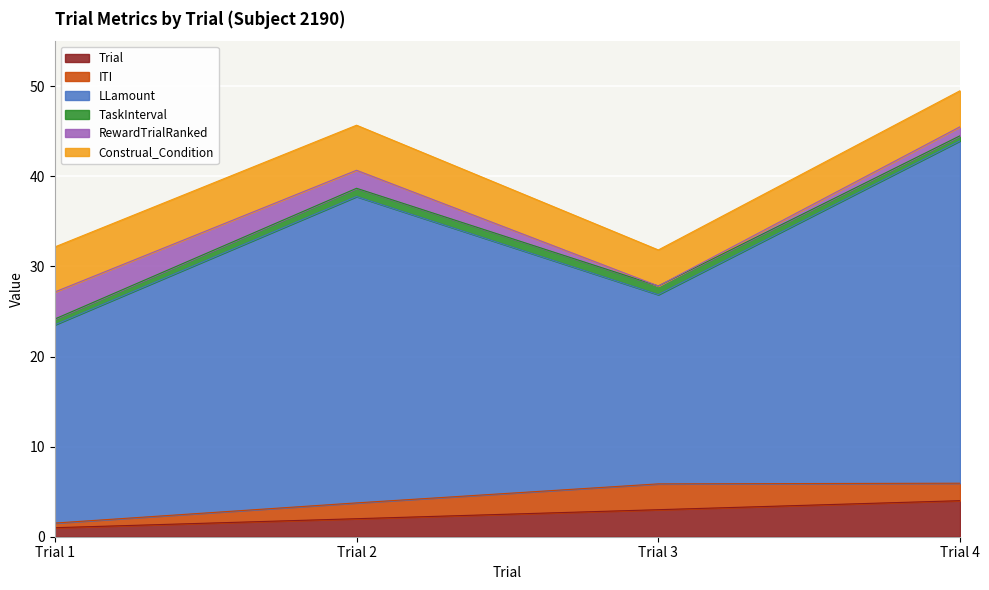

Rank the categories by ITI value from highest to lowest.

Trial 3, Trial 4, Trial 2, Trial 1